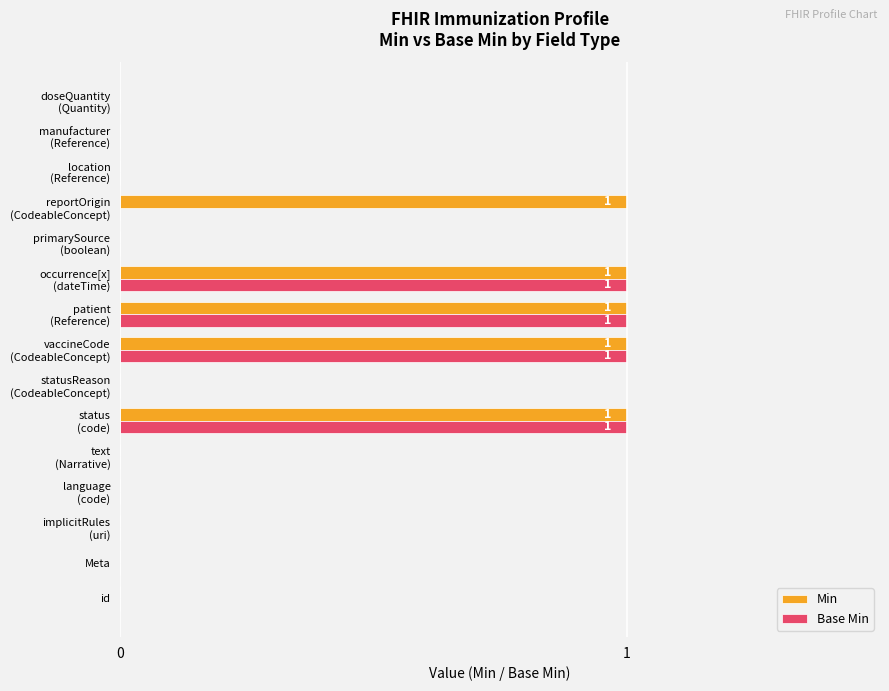

What is the maximum value for Base Min?

1